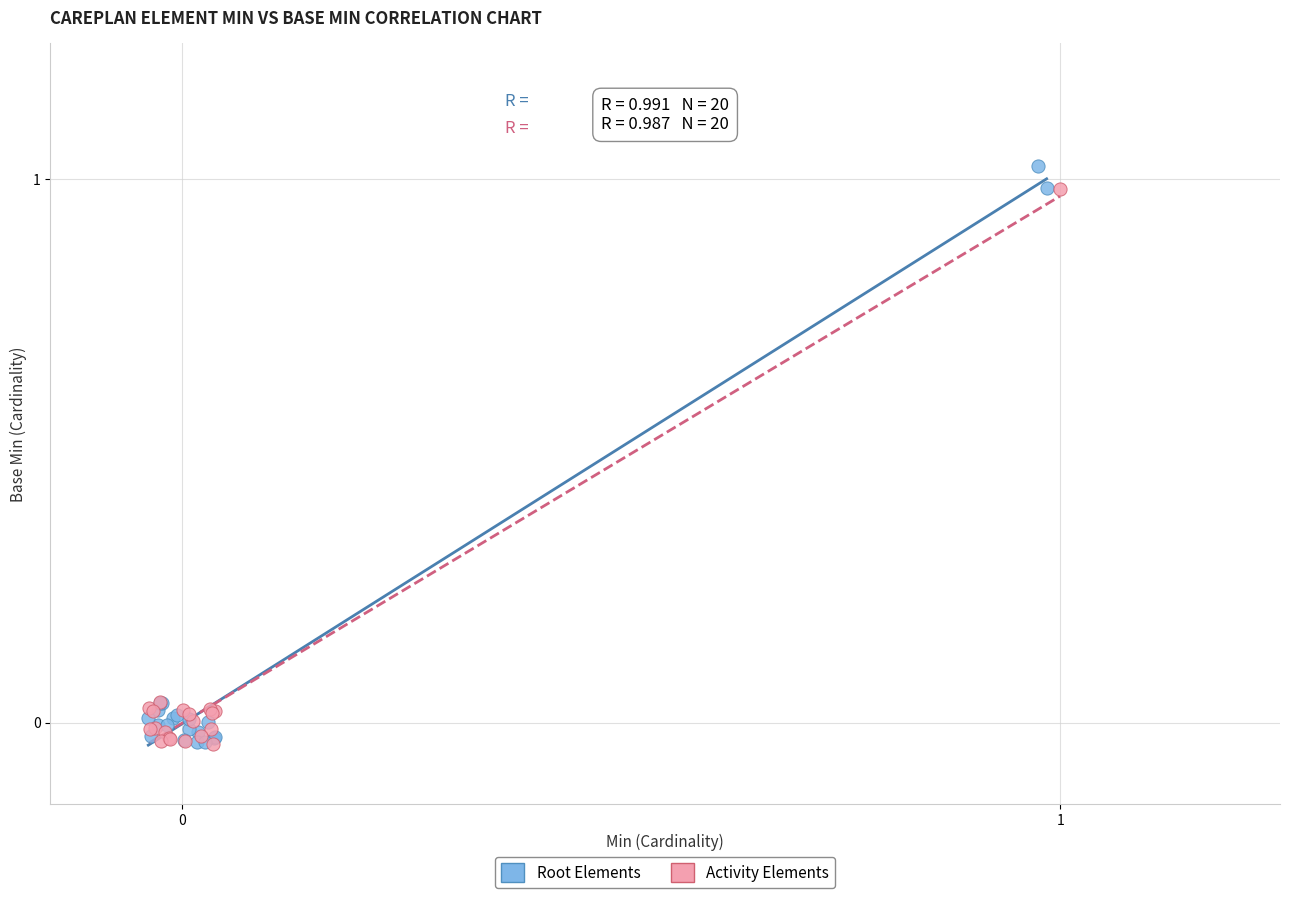

What are all the series names shown in the legend?

Root Elements, Activity Elements